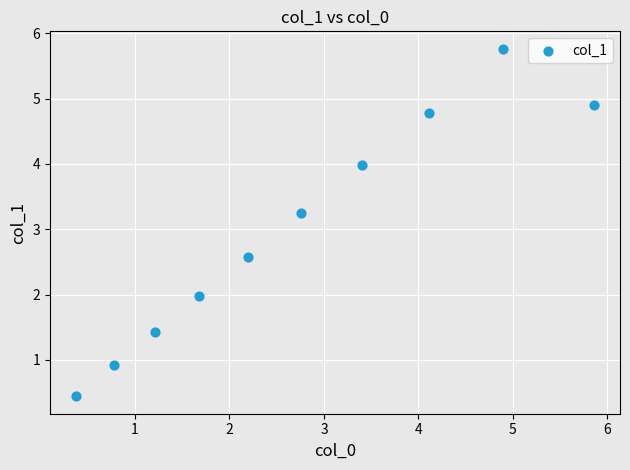

What Y value in the scatter plot is closest to 3?

3.2